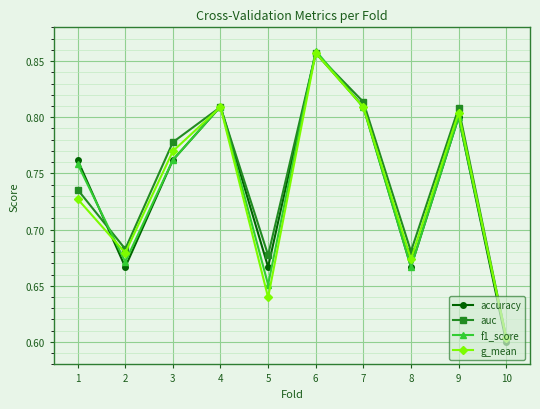

The value of g_mean at 5 is 0.8. True or false?

False